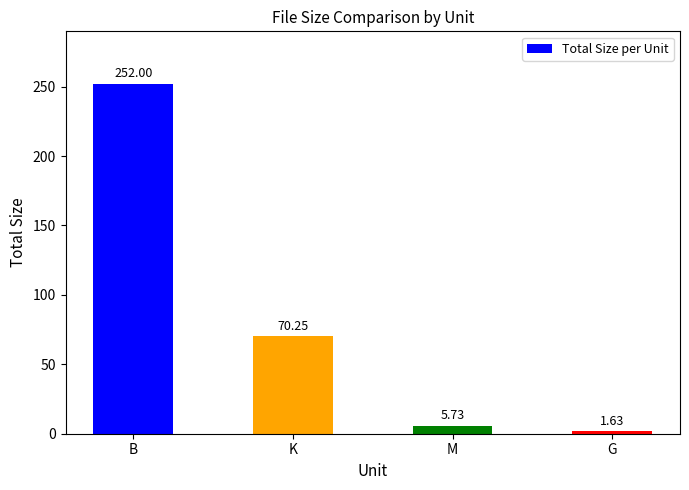

What is the difference between the maximum and minimum values?

250.4